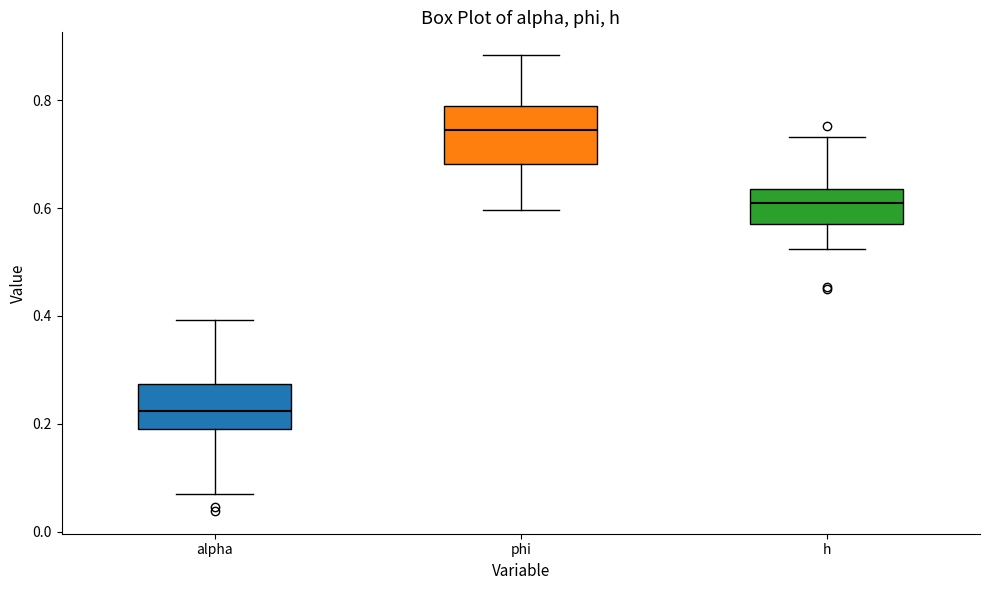

Reading left to right, transcribe this box plot: for each box, give where its median line is, the range the box spans, and where its two whiskers end, as read against the y-axis. The values are not printed on the chart, so give them approximately, as read against the axis.

alpha: median 0.22, box 0.20 to 0.28, whiskers 0.06 to 0.40
phi: median 0.74, box 0.68 to 0.78, whiskers 0.60 to 0.88
h: median 0.62, box 0.58 to 0.64, whiskers 0.52 to 0.74